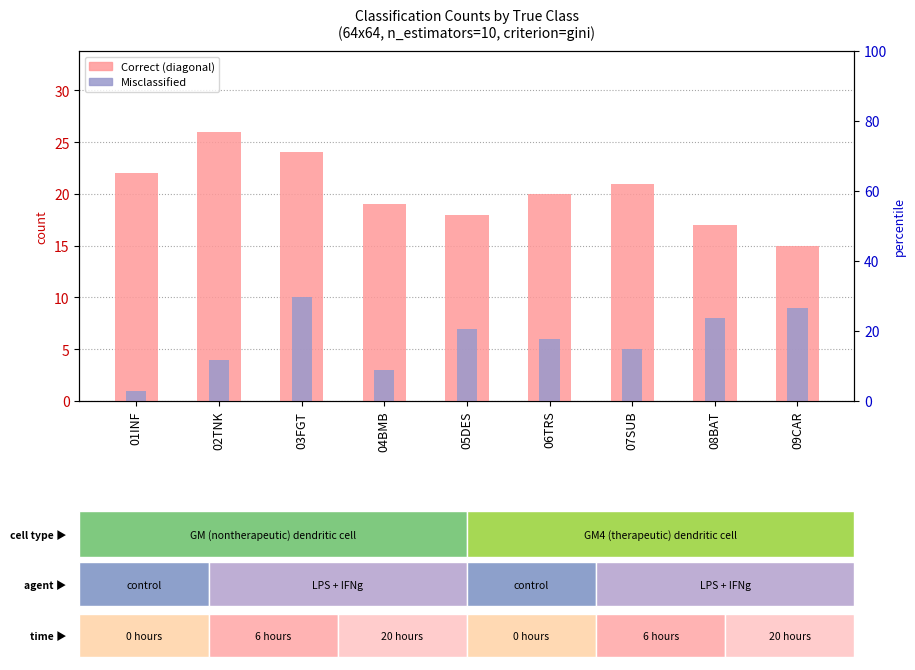

Where does the Correct (diagonal) series first go above 20?

01INF